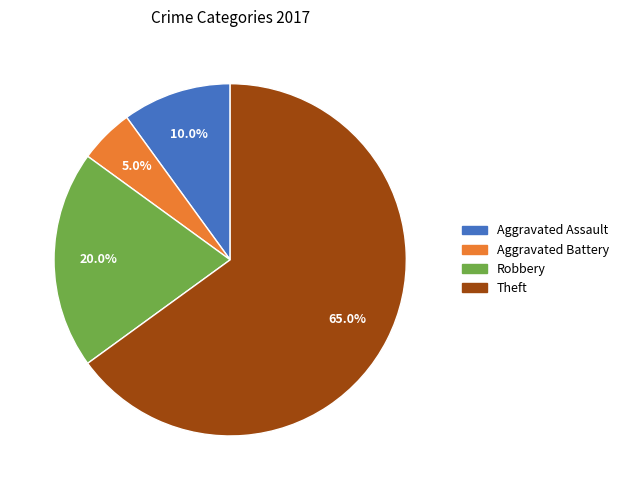

How many segments does this pie chart have?

4